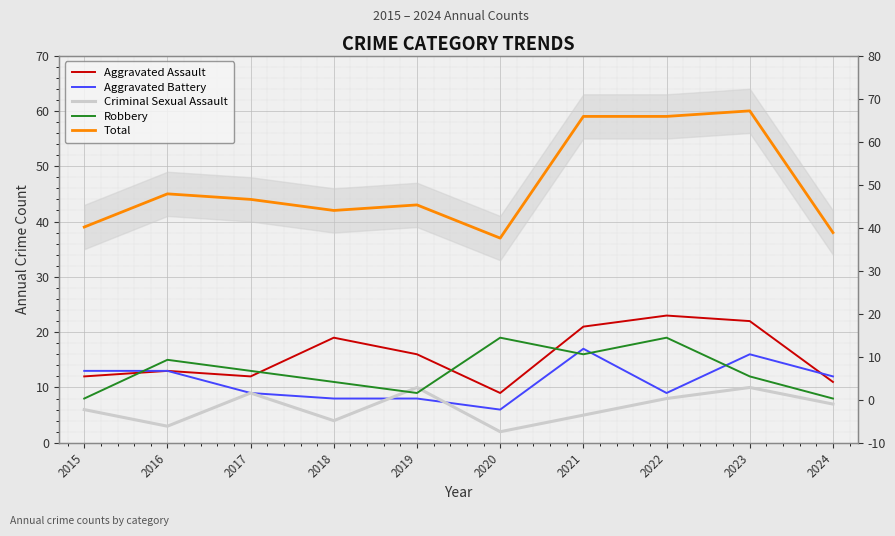

Does the chart display data point markers on the line(s)?

No